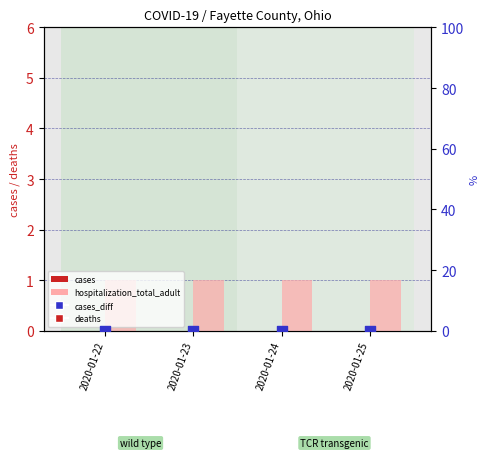

At which category is the sum across all series the highest?

2020-01-22